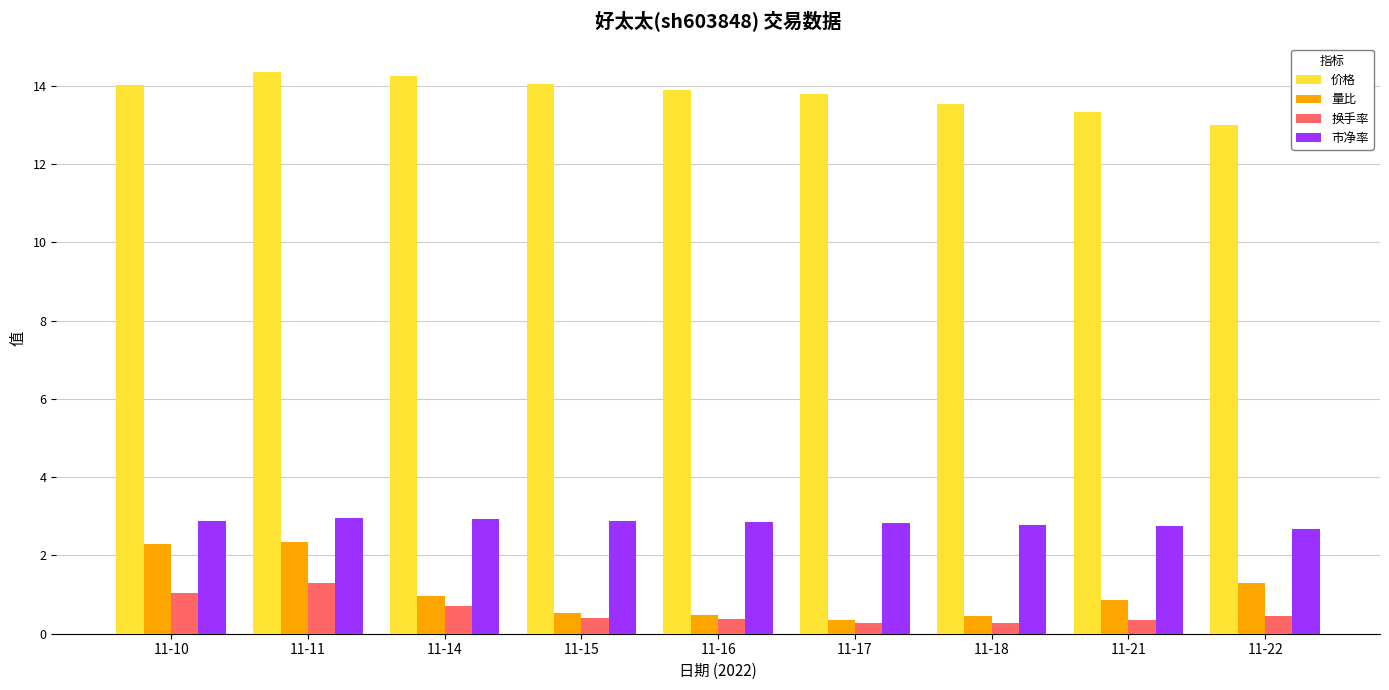

What is the average value of the 价格 series?

13.8